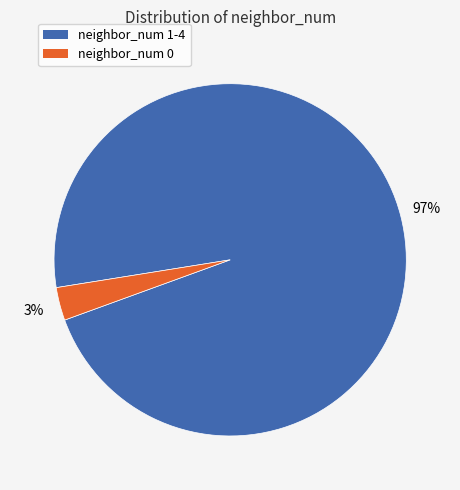

To the nearest percent, what is the average slice percentage?

50%